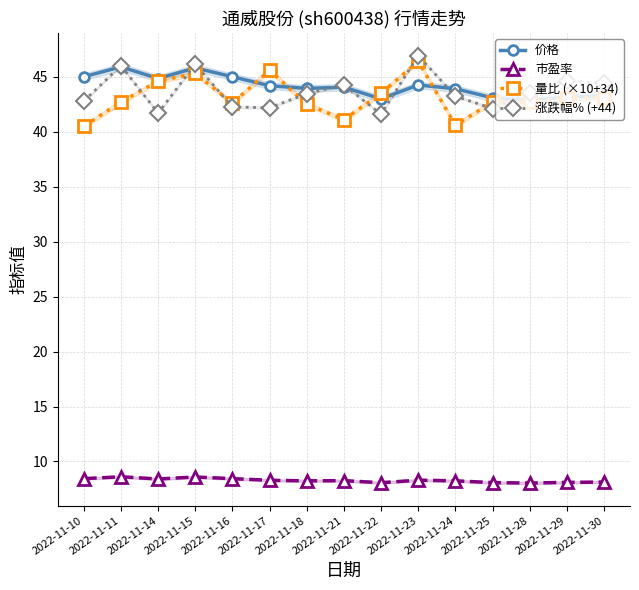

Reading left to right, list all the values displayed in this chart.

价格: 2022-11-10=45.0	2022-11-11=45.9	2022-11-14=44.8	2022-11-15=45.8	2022-11-16=45.0	2022-11-17=44.2	2022-11-18=43.9	2022-11-21=44.0	2022-11-22=43.0	2022-11-23=44.2	2022-11-24=43.9	2022-11-25=43.1	2022-11-28=42.9	2022-11-29=43.1	2022-11-30=43.3
市盈率: 2022-11-10=8.4	2022-11-11=8.6	2022-11-14=8.4	2022-11-15=8.6	2022-11-16=8.4	2022-11-17=8.3	2022-11-18=8.2	2022-11-21=8.3	2022-11-22=8.1	2022-11-23=8.3	2022-11-24=8.2	2022-11-25=8.1	2022-11-28=8.0	2022-11-29=8.1	2022-11-30=8.1
量比 (×10+34): 2022-11-10=40.5	2022-11-11=42.7	2022-11-14=44.6	2022-11-15=45.3	2022-11-16=42.6	2022-11-17=45.6	2022-11-18=42.5	2022-11-21=41.1	2022-11-22=43.5	2022-11-23=46.4	2022-11-24=40.6	2022-11-25=42.7	2022-11-28=42.7	2022-11-29=43.1	2022-11-30=43.1
涨跌幅% (+44): 2022-11-10=42.8	2022-11-11=46.0	2022-11-14=41.7	2022-11-15=46.1	2022-11-16=42.2	2022-11-17=42.2	2022-11-18=43.5	2022-11-21=44.2	2022-11-22=41.6	2022-11-23=46.9	2022-11-24=43.2	2022-11-25=42.1	2022-11-28=43.5	2022-11-29=44.6	2022-11-30=44.4